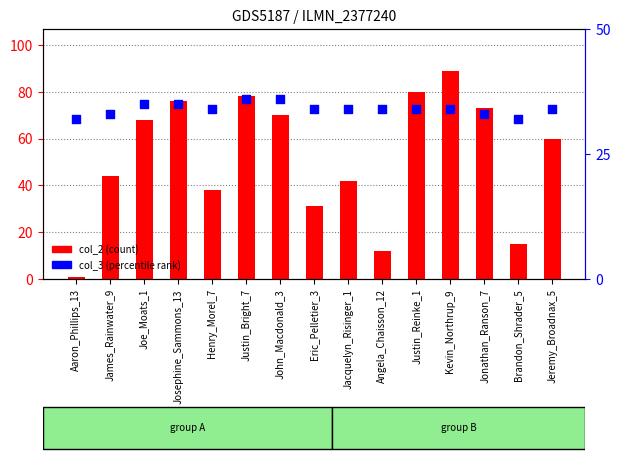

What is the total value across all series at Angela_Chaisson_12?

46